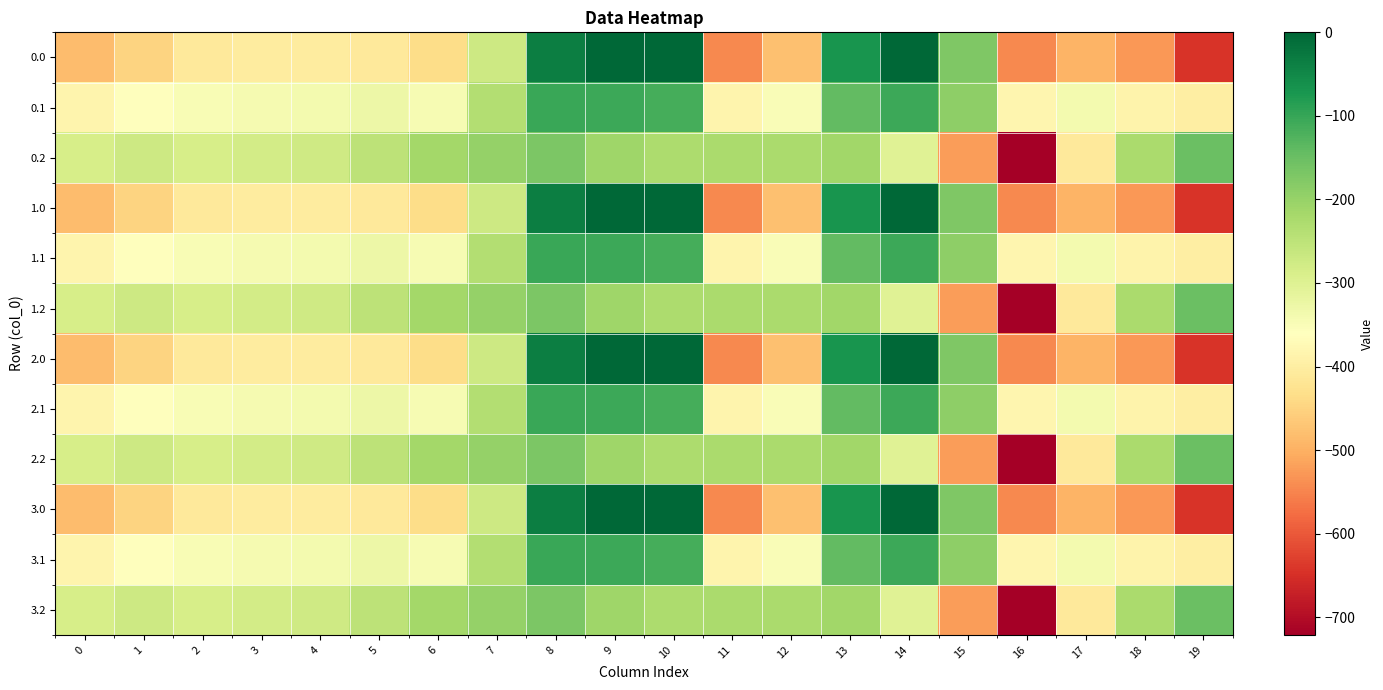

Which has a higher value, 15 or 2?

15